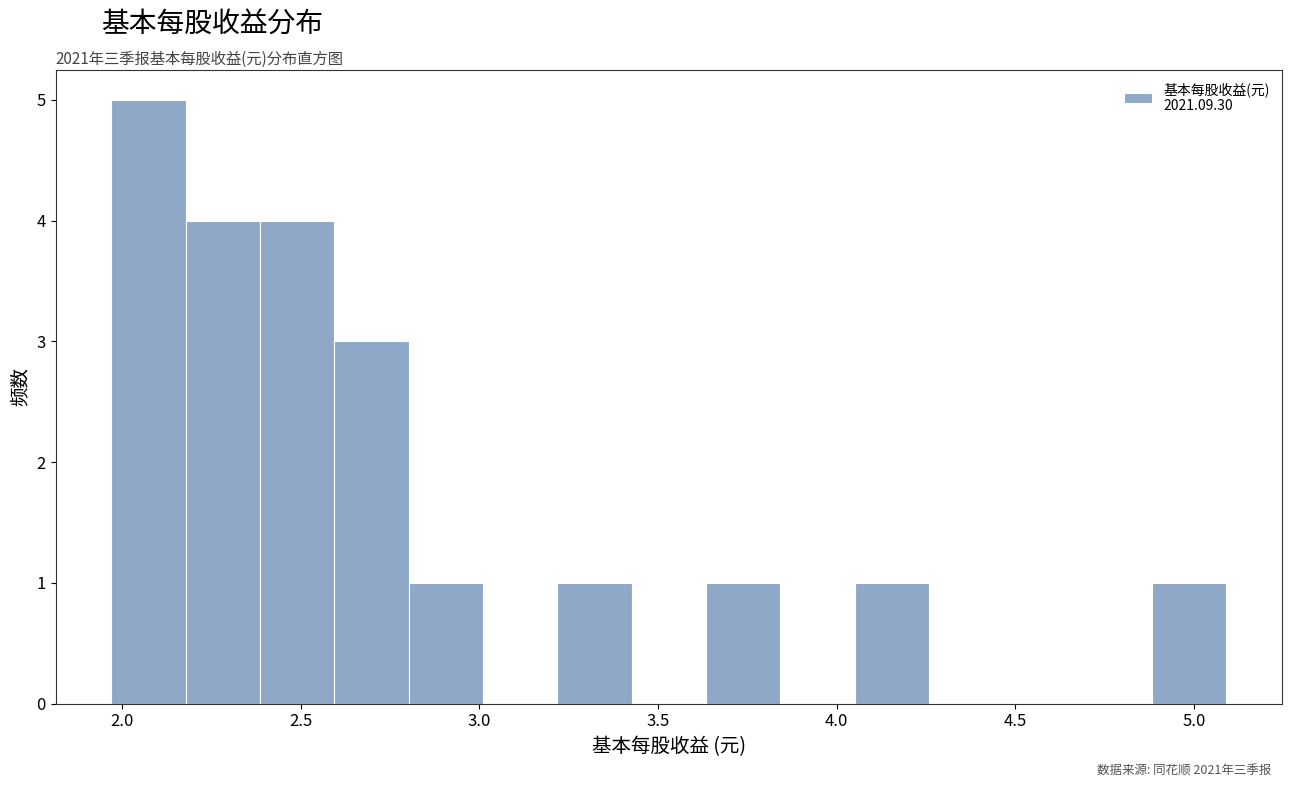

Reading left to right, transcribe this chart: for each bar, give the range it covers on the x-axis and its height. Neither the bar edges nor the heights are printed on the chart, so give them approximately, as read against the axes.

1.95 to 2.20: 5
2.20 to 2.40: 4
2.40 to 2.60: 4
2.60 to 2.80: 3
2.80 to 3.00: 1
3.00 to 3.20: 0
3.20 to 3.45: 1
3.45 to 3.65: 0
3.65 to 3.85: 1
3.85 to 4.05: 0
4.05 to 4.25: 1
4.25 to 4.45: 0
4.45 to 4.65: 0
4.65 to 4.90: 0
4.90 to 5.10: 1